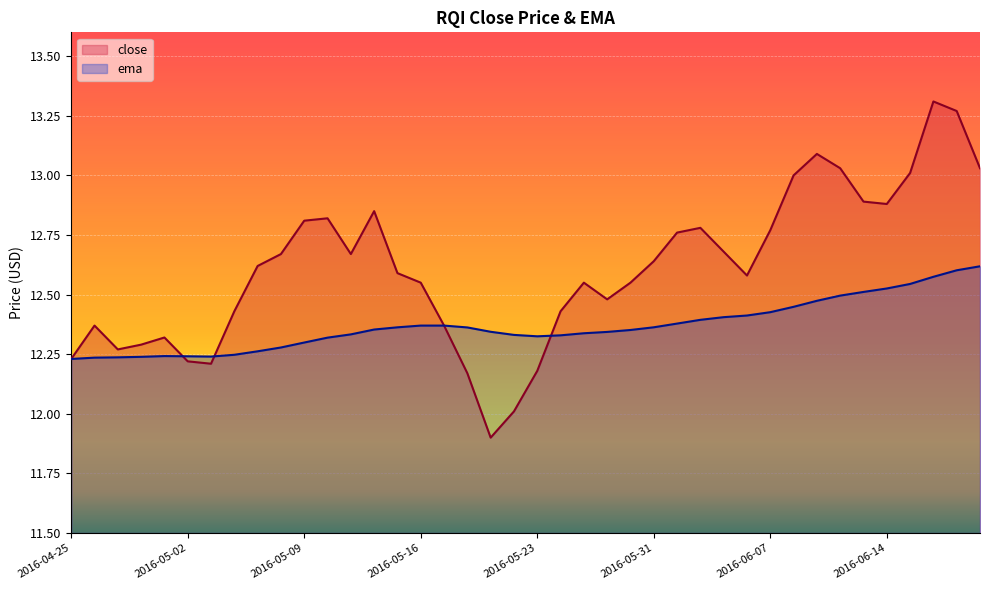

At which category is the sum across all series the highest?

2016-06-16